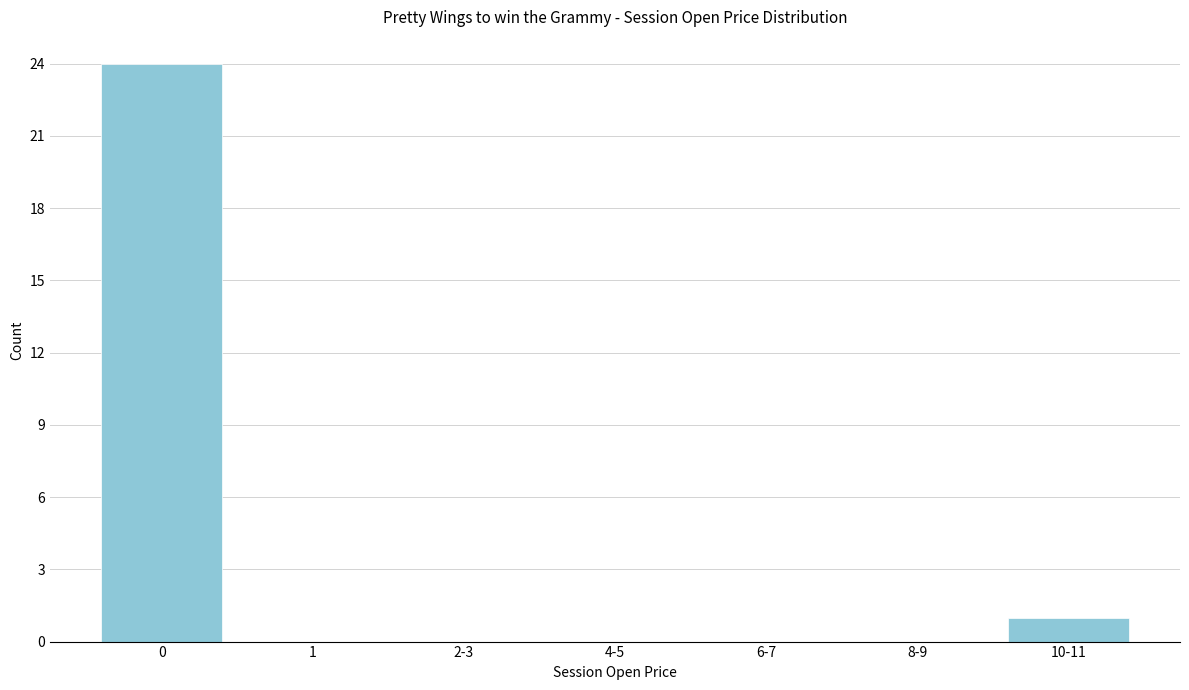

Reading left to right, what are all the values shown in this chart?

0=24	1=0	2-3=0	4-5=0	6-7=0	8-9=0	10-11=1